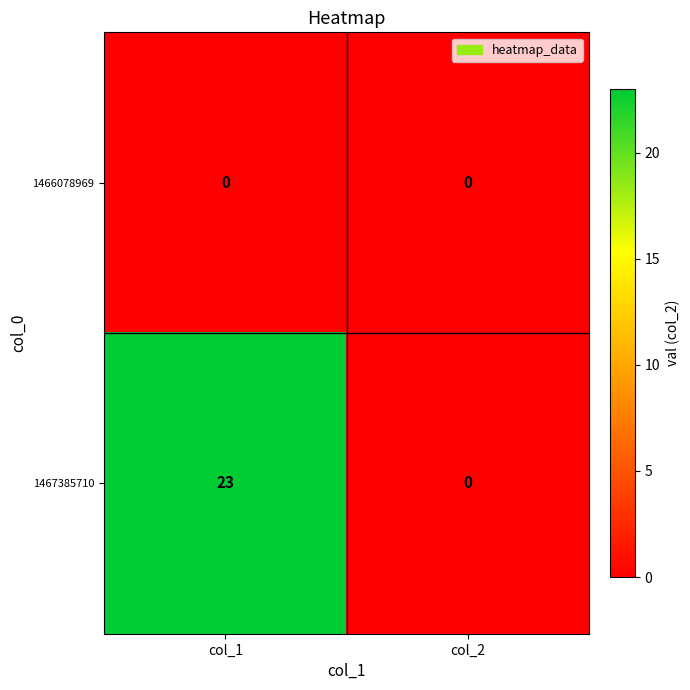

Which series has the largest total across all categories?

1467385710